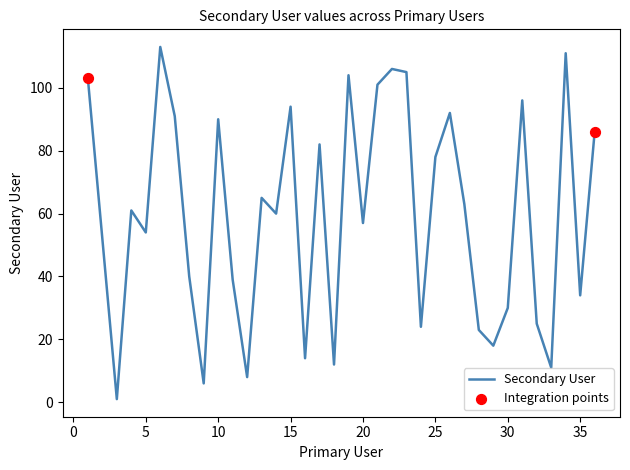

What is the greatest value displayed?

113